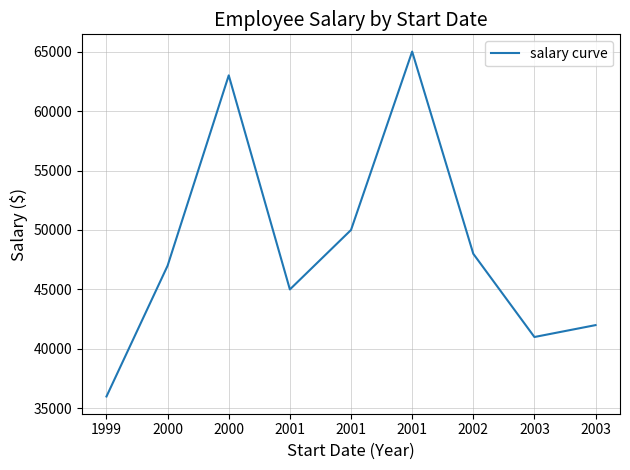

Does the chart display data point markers on the line(s)?

No